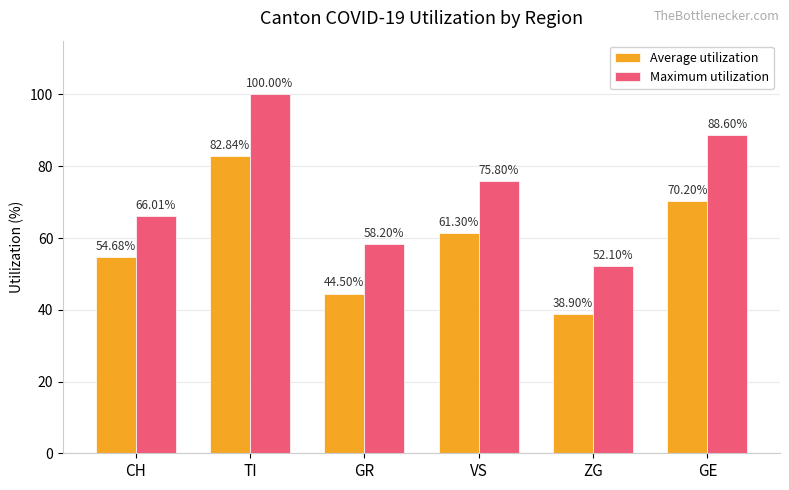

What is the difference between the highest and lowest values at GE?

18.4